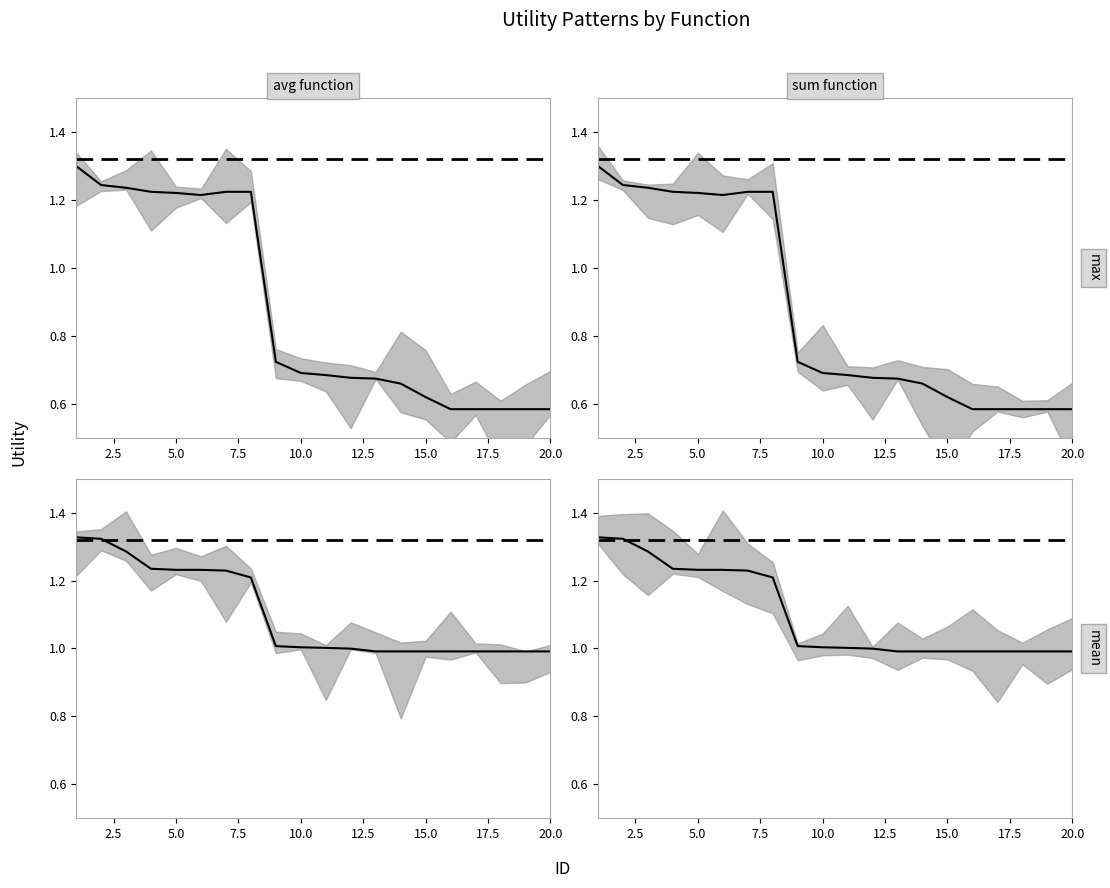

How many data points in sum are above 1?

11